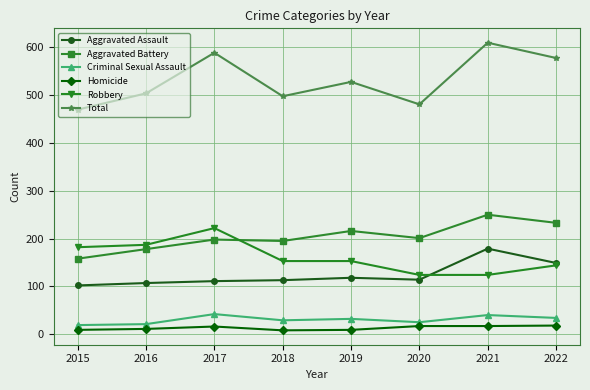

Is the value of Criminal Sexual Assault at 2022 greater than the value of Aggravated Assault at 2018?

No